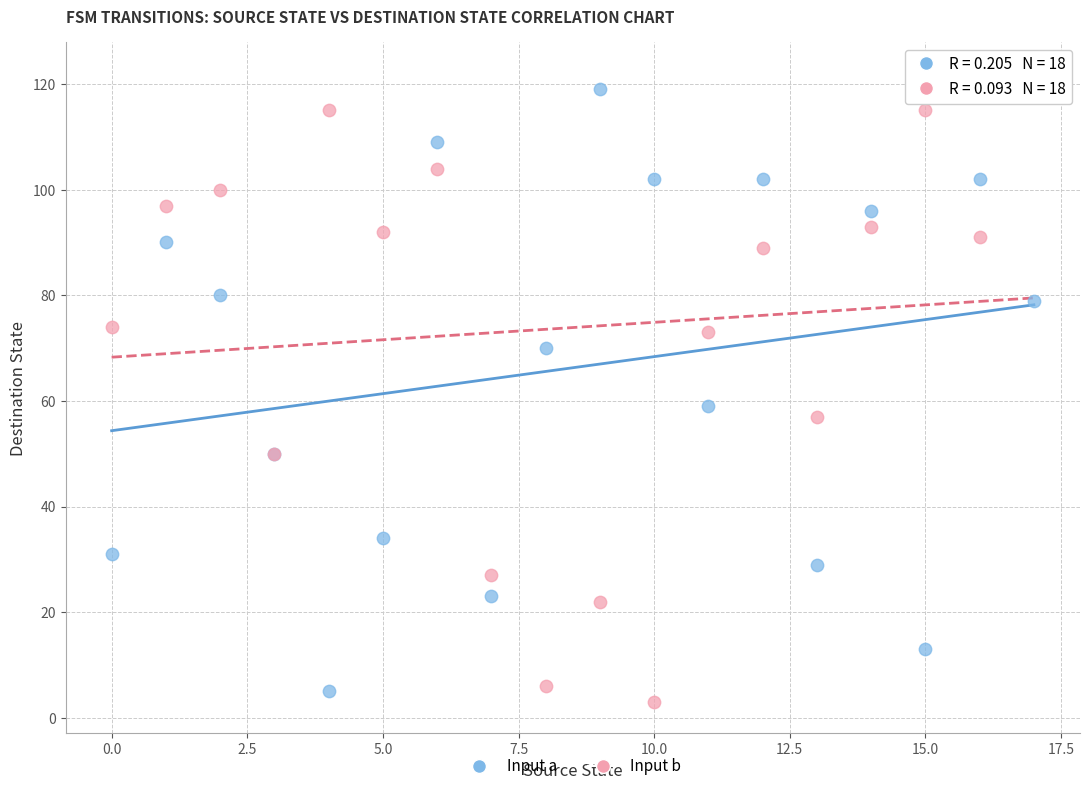

Across all series, what Y value is closest to 62?

59